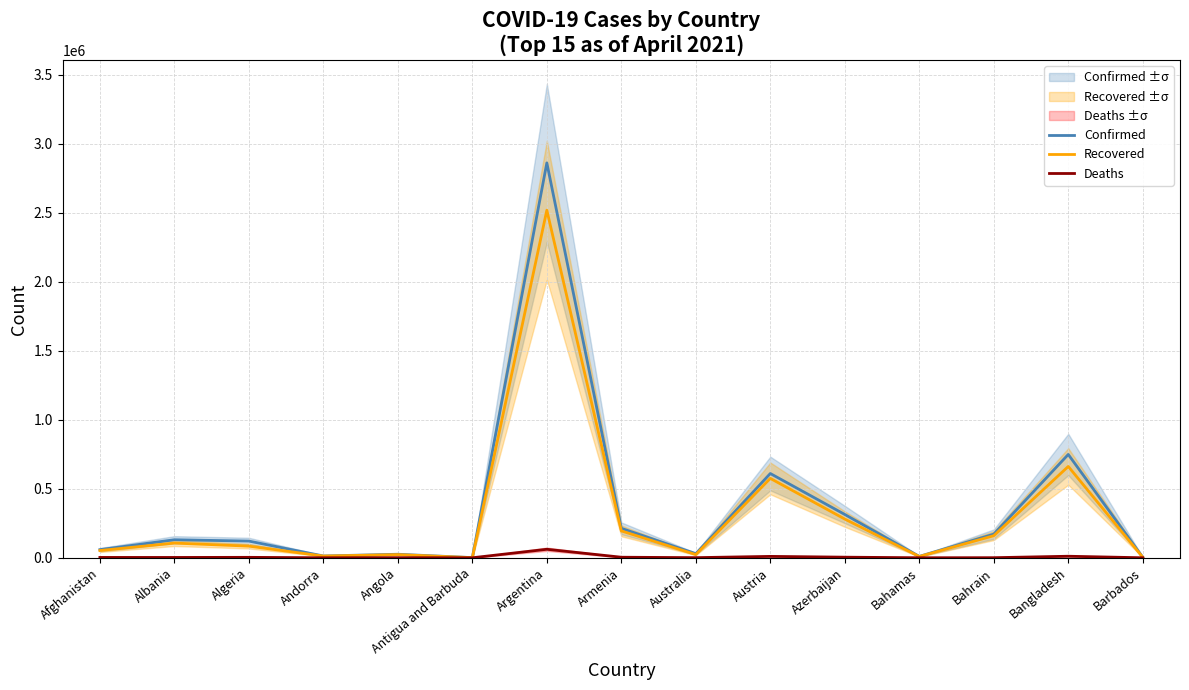

List the labels in order of Deaths value, smallest first.

Antigua and Barbuda, Barbados, Andorra, Bahamas, Angola, Bahrain, Australia, Albania, Afghanistan, Algeria, Armenia, Azerbaijan, Austria, Bangladesh, Argentina